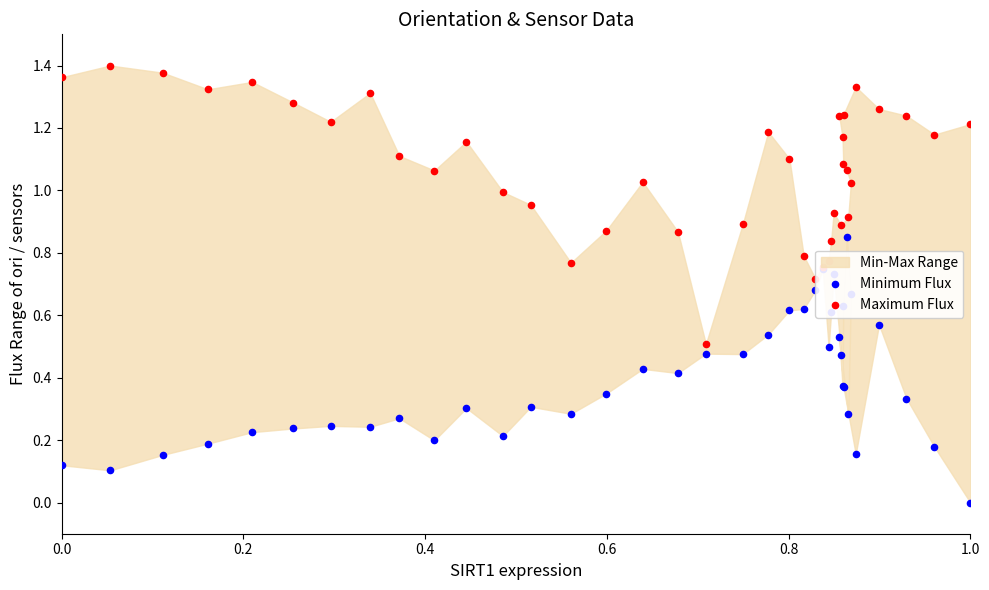

Which series contains the highest Y value?

Maximum Flux